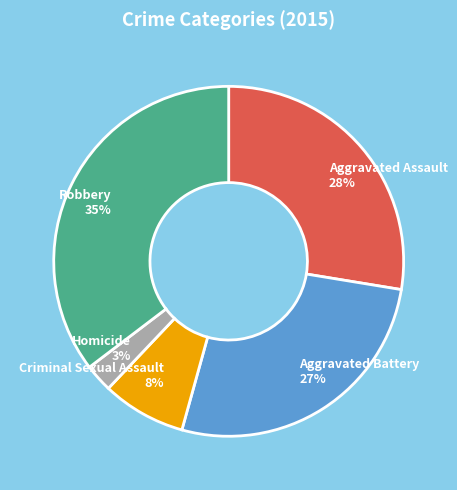

Which slice is the smallest?

Homicide